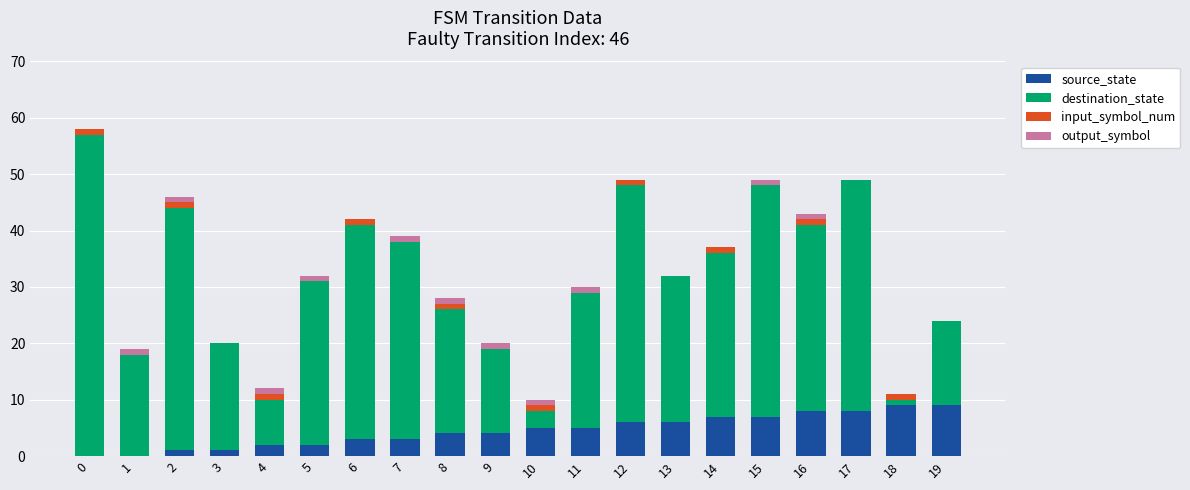

Is it true that source_state equals 4 at 8?

True